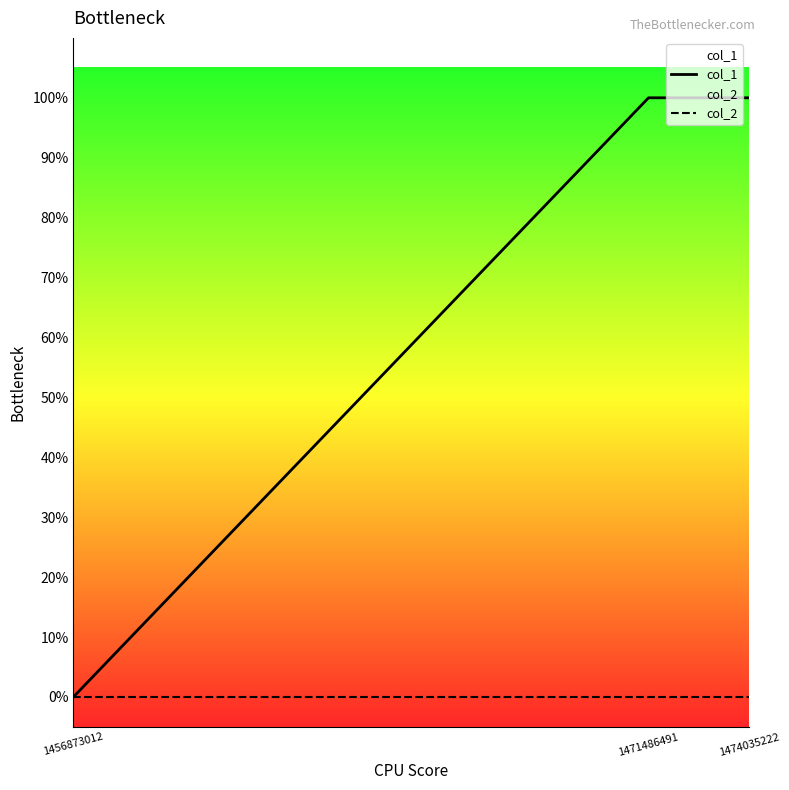

Between 1471486491 and 1456873012, which is larger?

1471486491